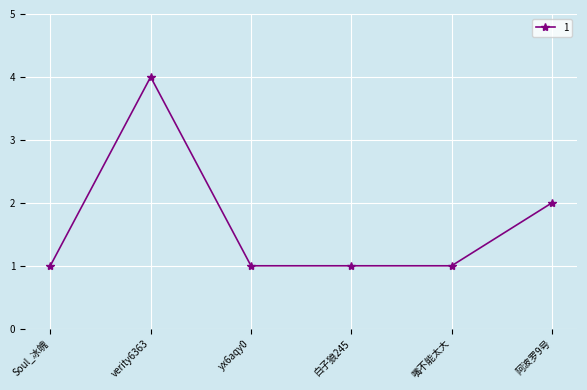

What position from the left is yx6aqy0?

3